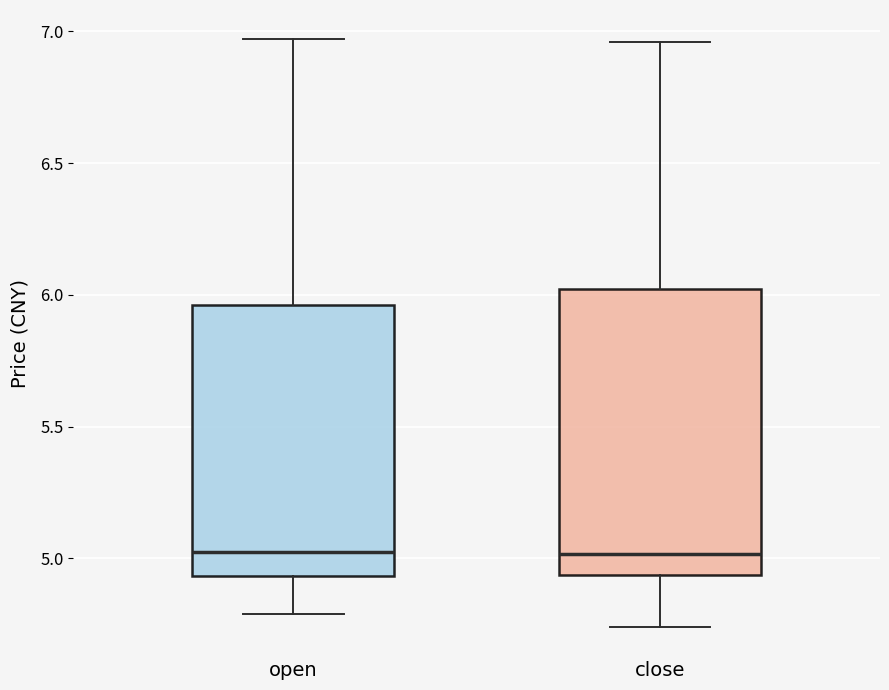

Comparing the boxes themselves (not the whiskers), which one is the tallest?

close